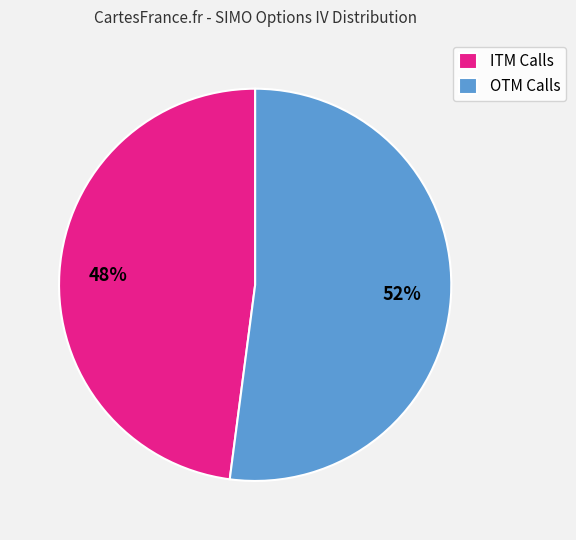

Which category has the smallest portion of the pie?

ITM Calls